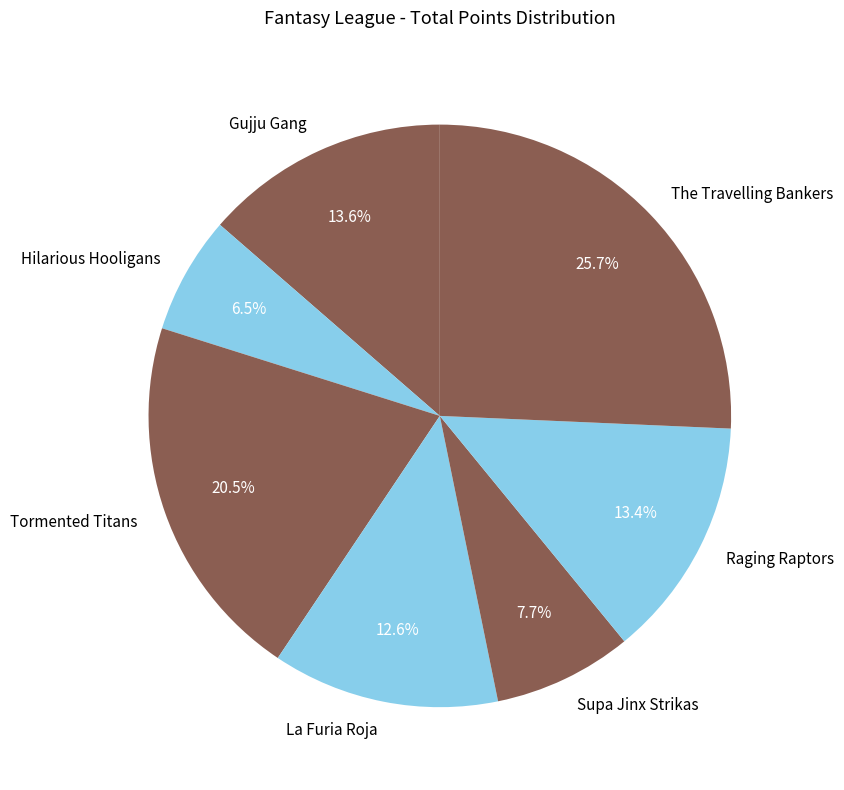

True or false: The Travelling Bankers accounts for 26% of the total.

True